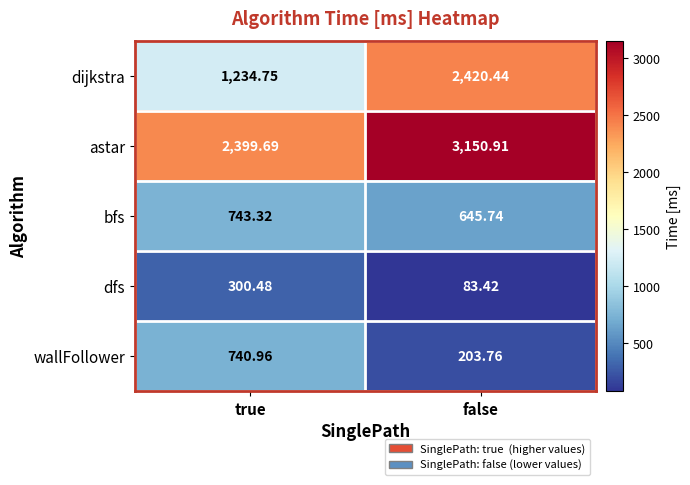

Which label corresponds to the largest value in the chart?

false